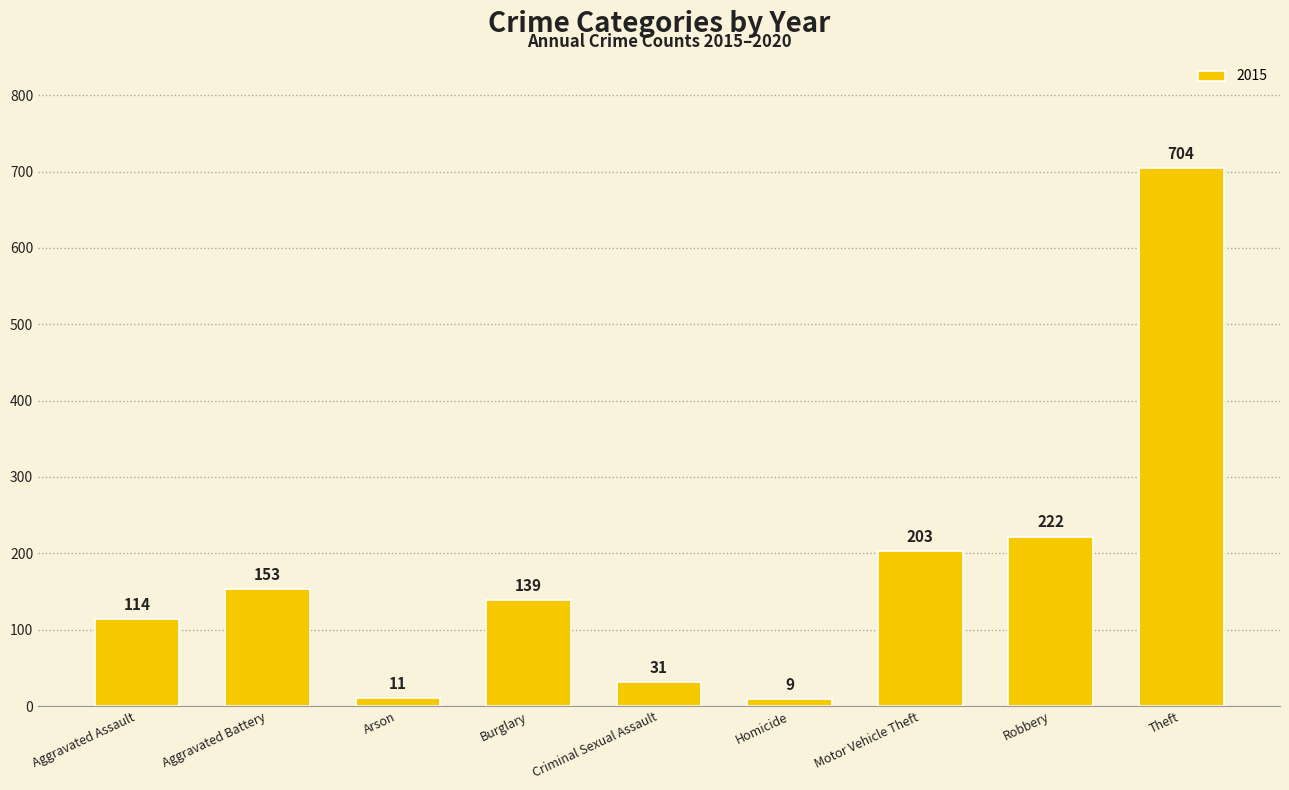

How many series are shown in this chart?

1